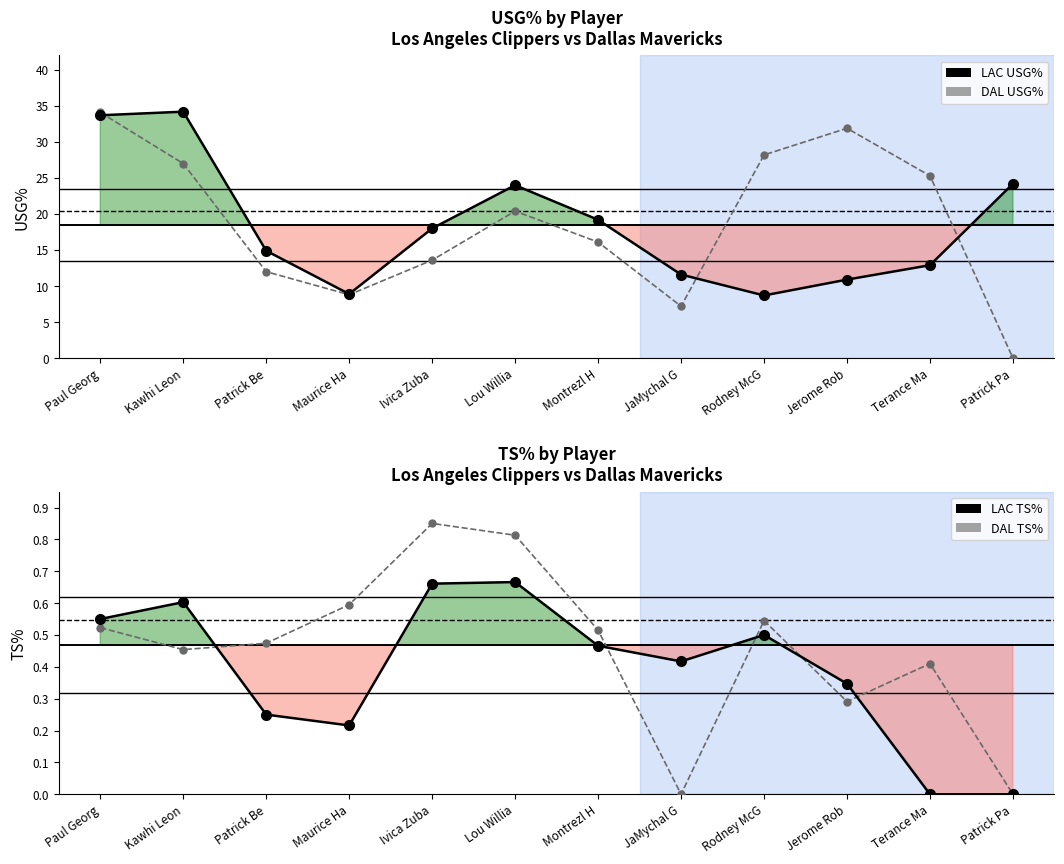

Does the chart display data point markers on the line(s)?

Yes